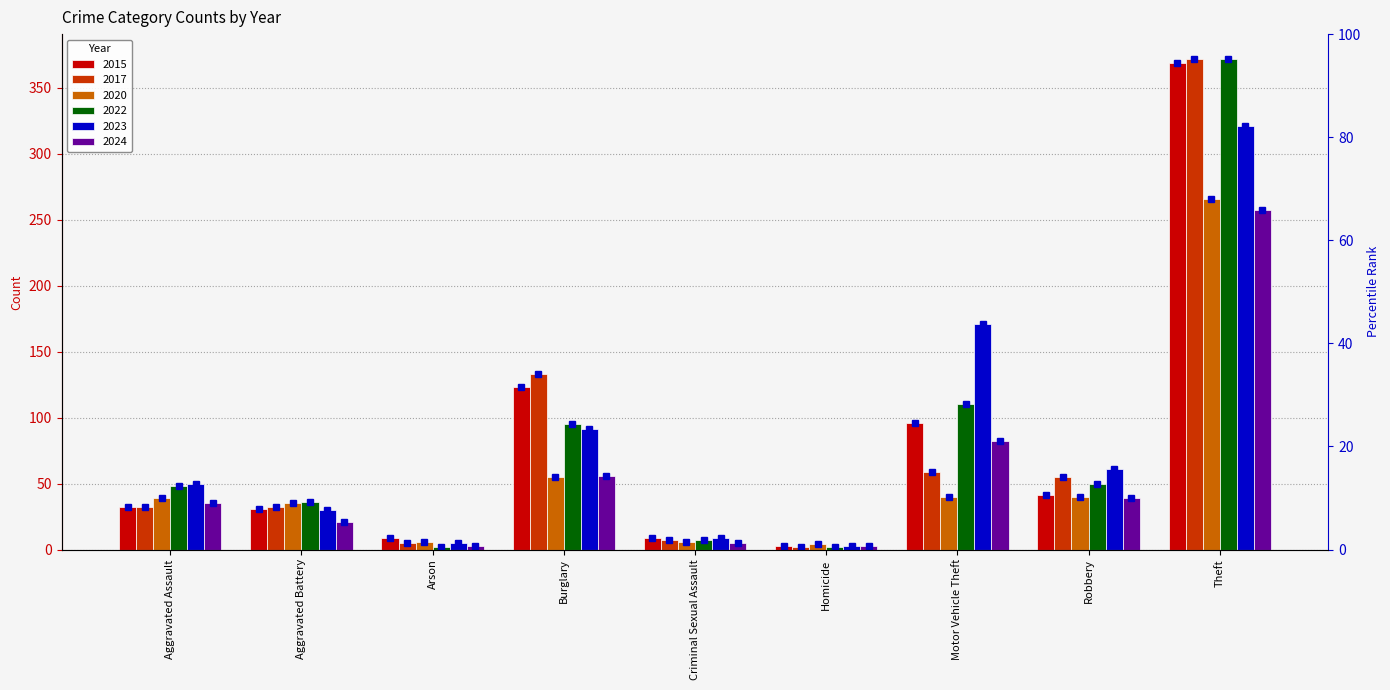

How many data points in 2020 are less than 39?

4